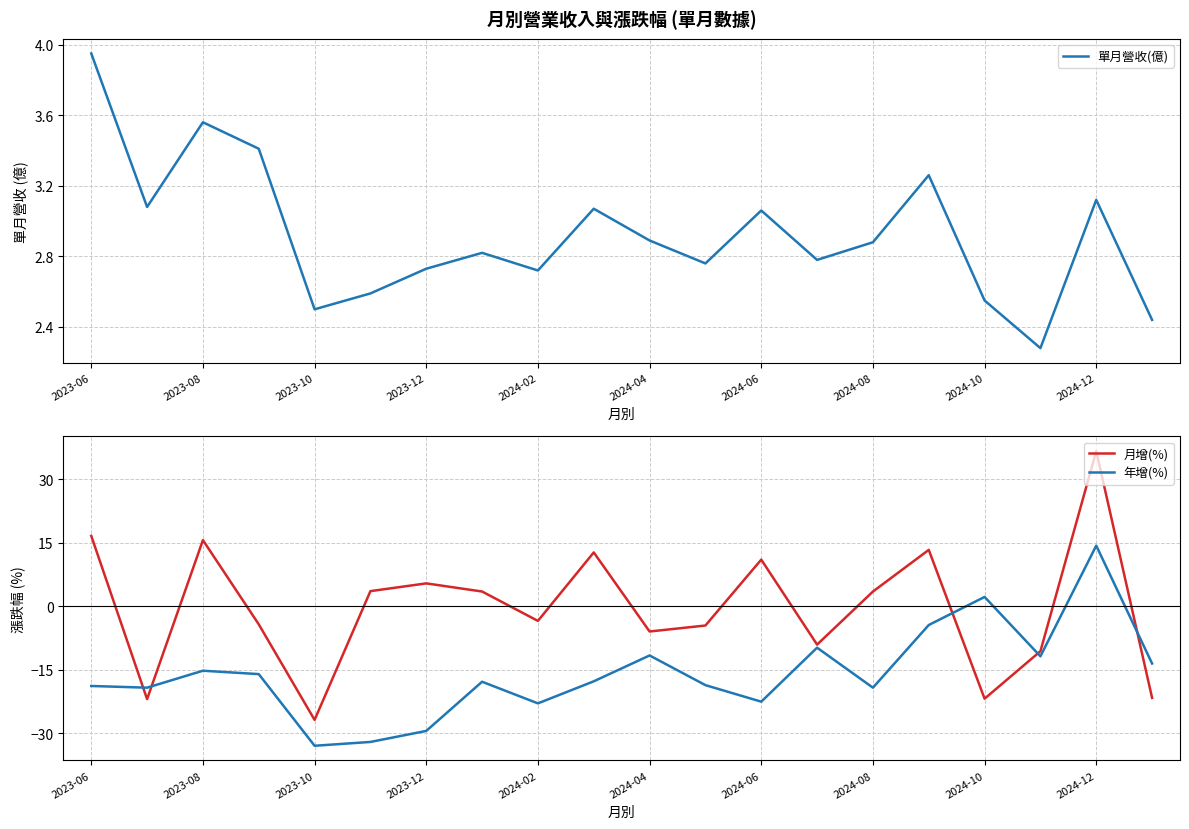

At which label does 月增(%) reach its peak?

2024-12